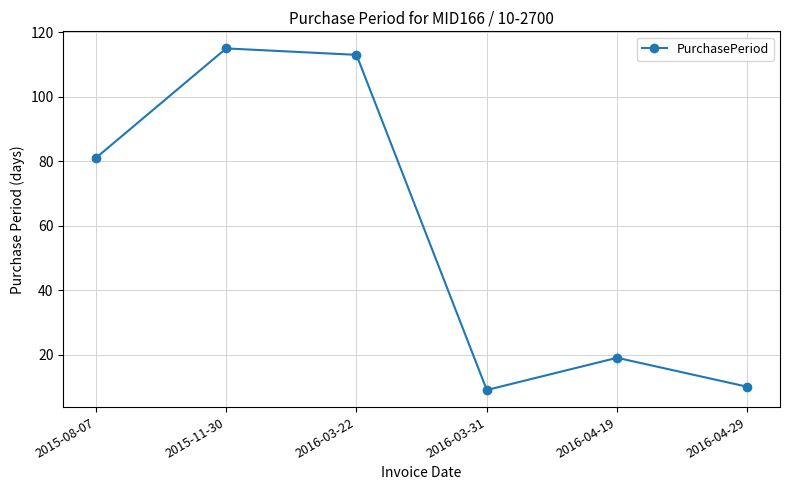

Does the chart display data point markers on the line(s)?

Yes